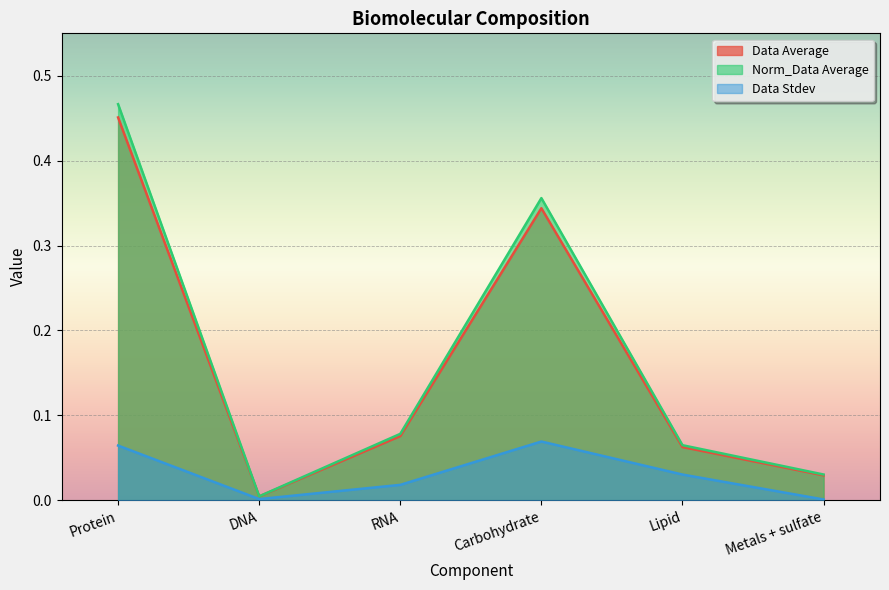

True or false: Norm_Data Average and Data Average cross at least once.

False